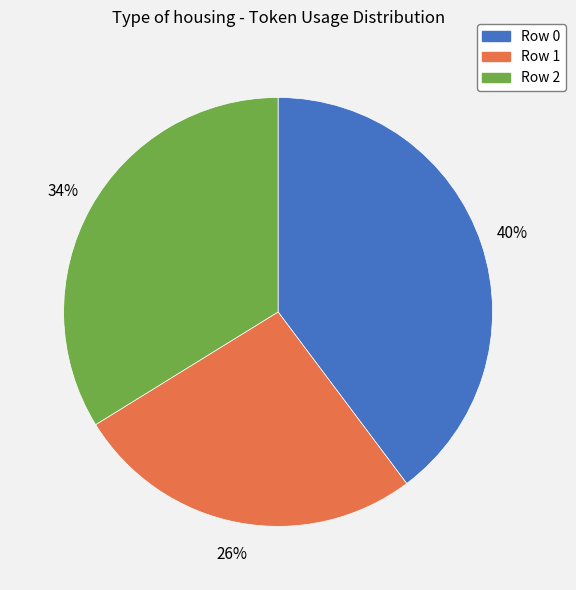

To the nearest percent, what percentage of the pie is Row 2?

34%